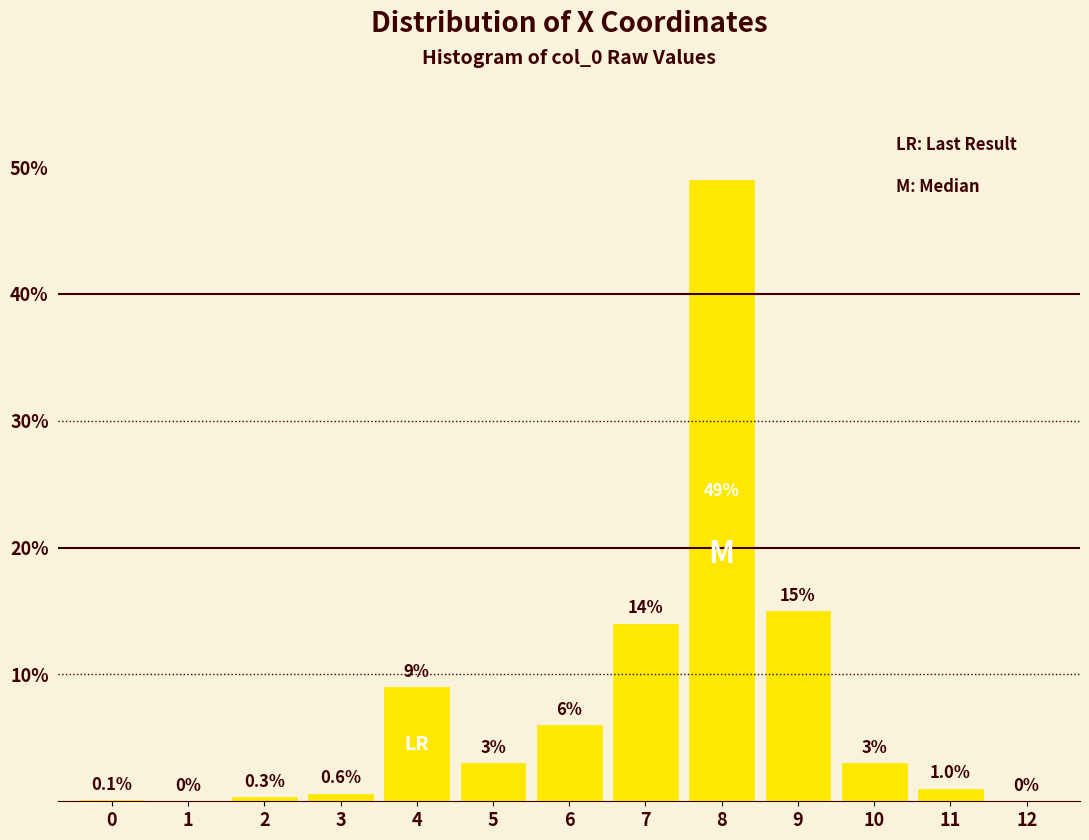

Reading right to left, extract all data points from this chart.

12=0.0	11=1.0	10=3.0	9=15.0	8=49.0	7=14.0	6=6.0	5=3.0	4=9.0	3=0.6	2=0.3	1=0.0	0=0.1